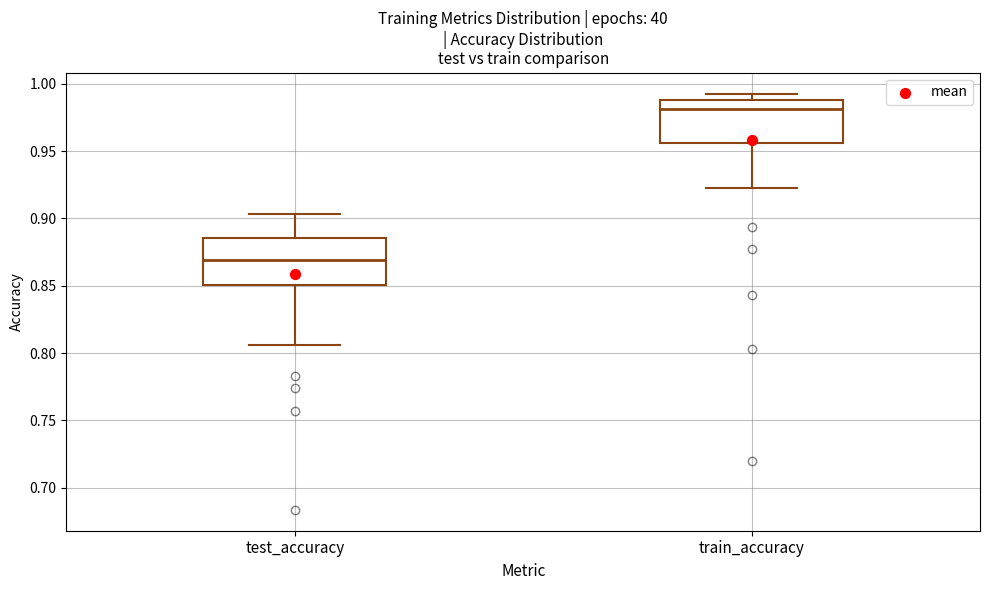

Which box has the lowest median line?

test_accuracy